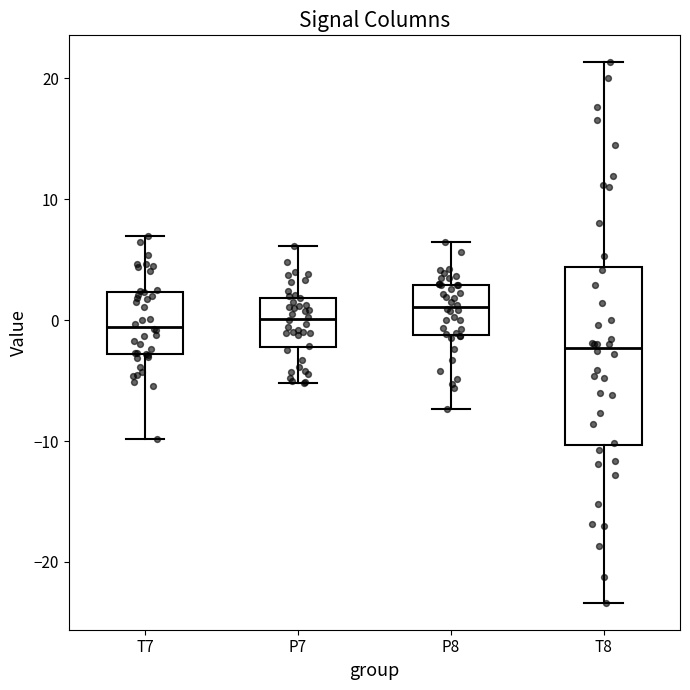

Reading left to right, read every box against the y-axis: the position of its median line, the range the box covers, and the ends of its whiskers. The values are not printed on the chart, so give them approximately, as read against the axis.

T7: median -1, box -3 to 2, whiskers -10 to 7
P7: median 0, box -2 to 2, whiskers -5 to 6
P8: median 1, box -1 to 3, whiskers -7 to 6
T8: median -2, box -10 to 4, whiskers -23 to 21